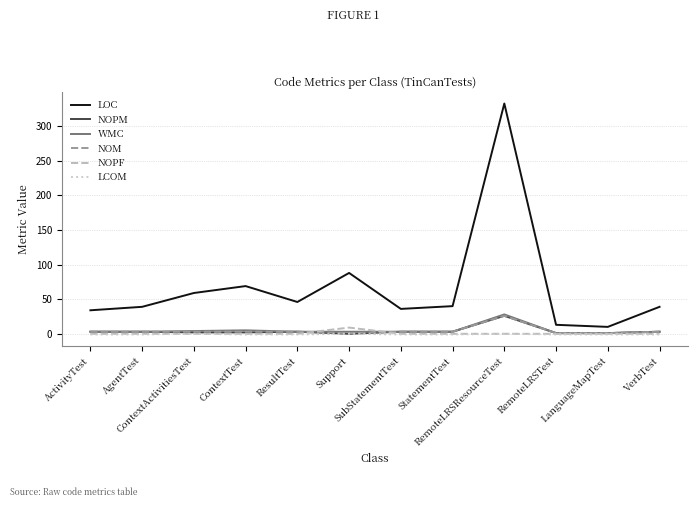

Which series changed the most between Support and RemoteLRSResourceTest?

LOC